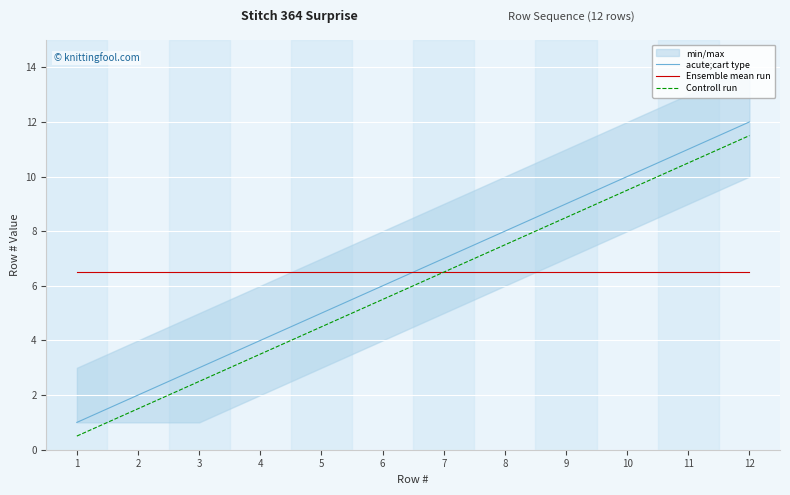

How many lines are shown in the chart?

3